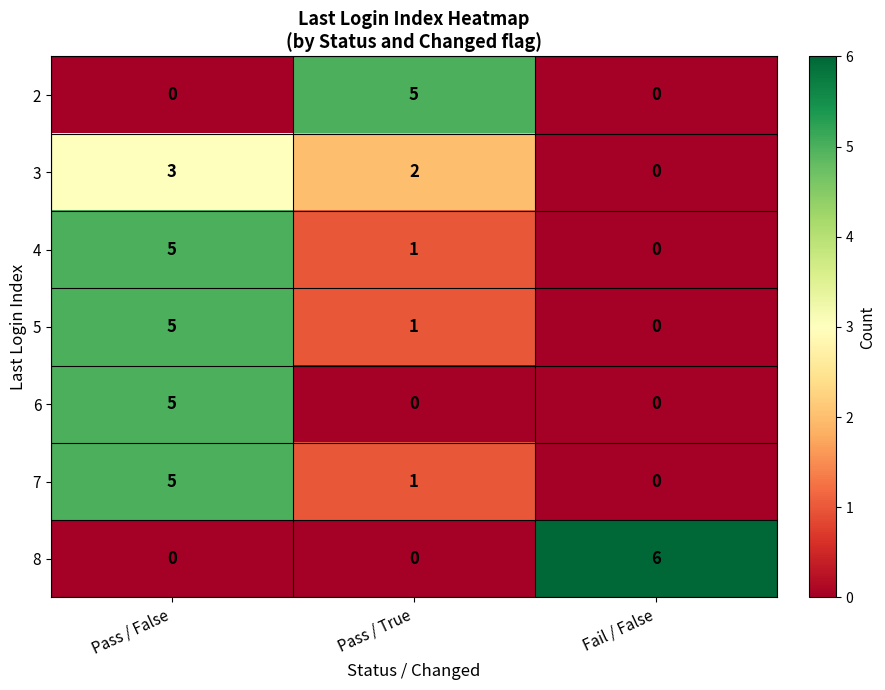

Is it true that 5 equals 2 at Pass / False?

False